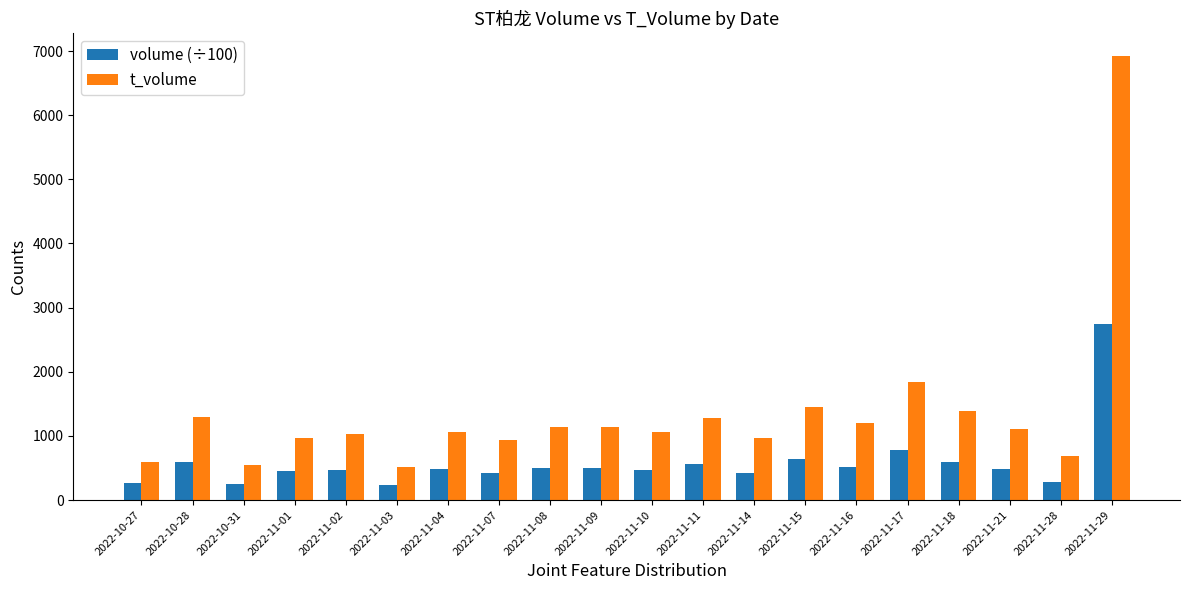

What is the average value of the volume (÷100) series?

583